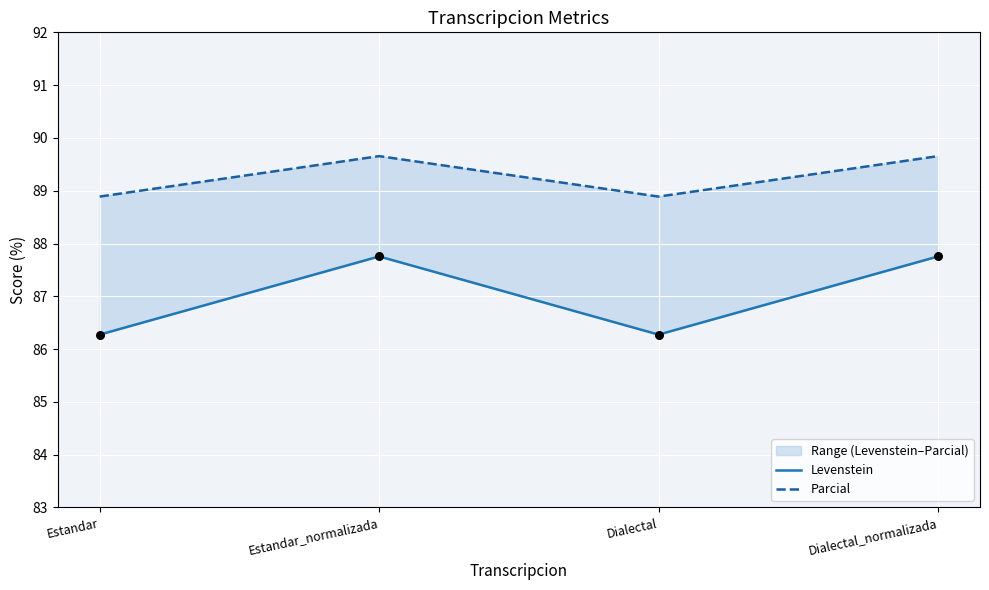

Which series reaches the maximum Y coordinate?

Parcial